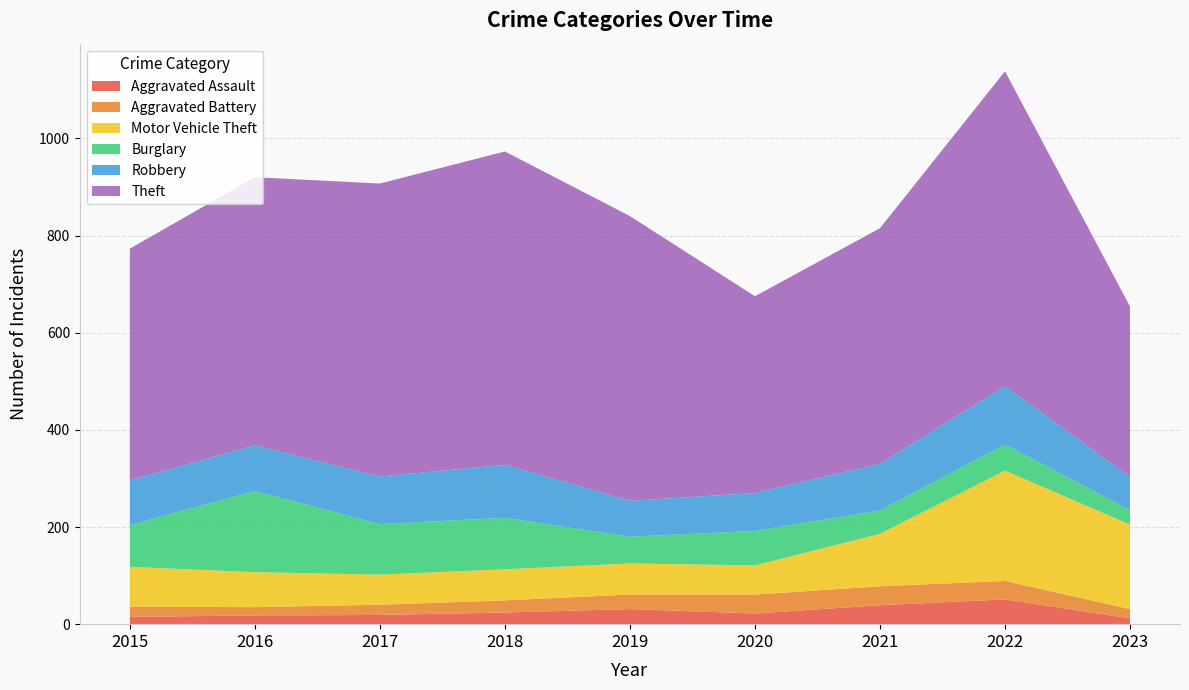

Reading left to right, list all the values displayed in this chart.

Aggravated Assault: 2015=15	2016=18	2017=19	2018=24	2019=31	2020=22	2021=39	2022=51	2023=12
Aggravated Battery: 2015=21	2016=17	2017=21	2018=25	2019=30	2020=39	2021=39	2022=38	2023=19
Motor Vehicle Theft: 2015=82	2016=72	2017=62	2018=64	2019=64	2020=60	2021=108	2022=227	2023=174
Burglary: 2015=86	2016=167	2017=104	2018=106	2019=55	2020=71	2021=48	2022=54	2023=30
Robbery: 2015=92	2016=94	2017=98	2018=109	2019=74	2020=78	2021=96	2022=120	2023=68
Theft: 2015=477	2016=552	2017=603	2018=645	2019=586	2020=405	2021=485	2022=648	2023=351